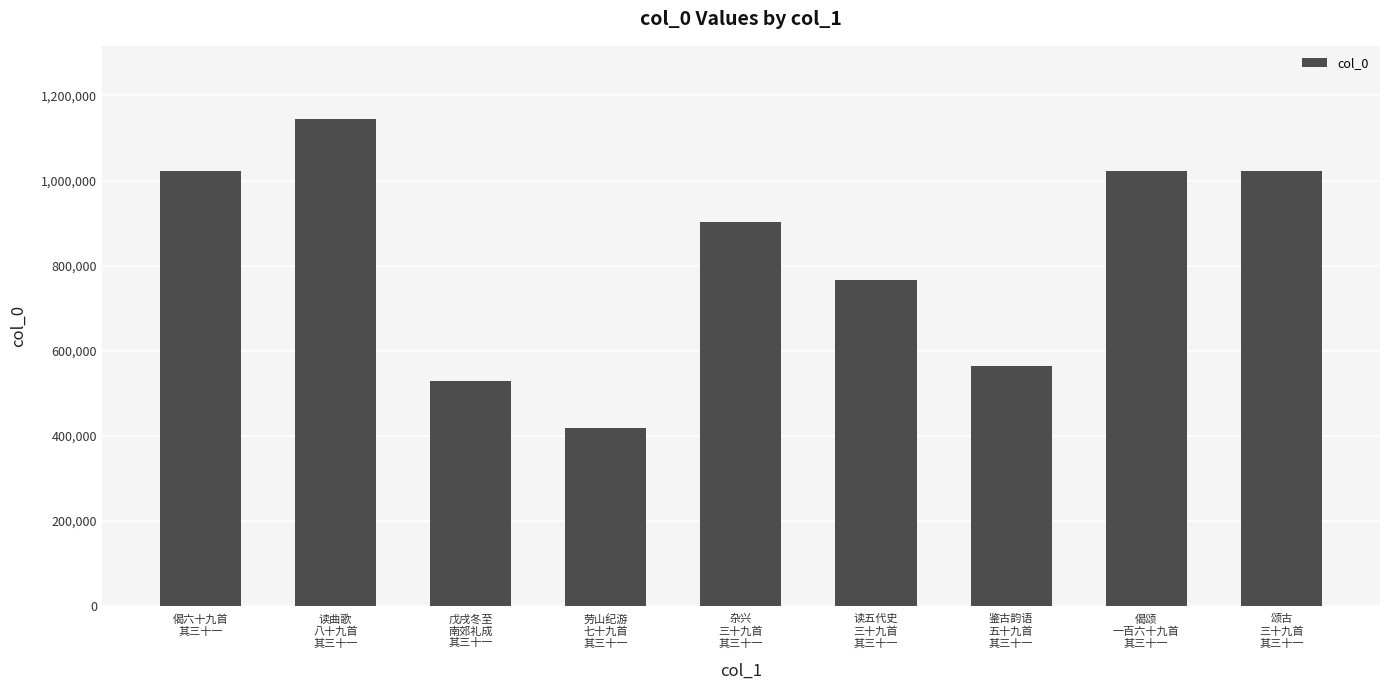

What is the maximum value shown in the chart?

1144878